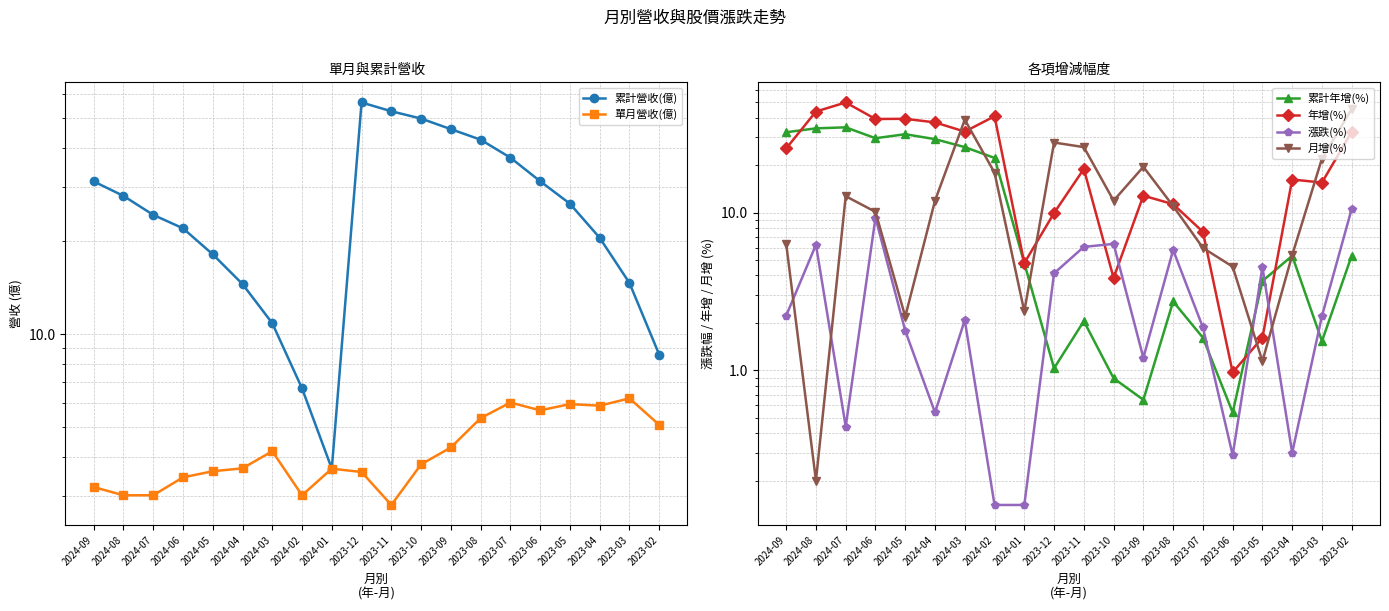

What is the value of the 累計營收(億) point at the 9th from the left?

3.7